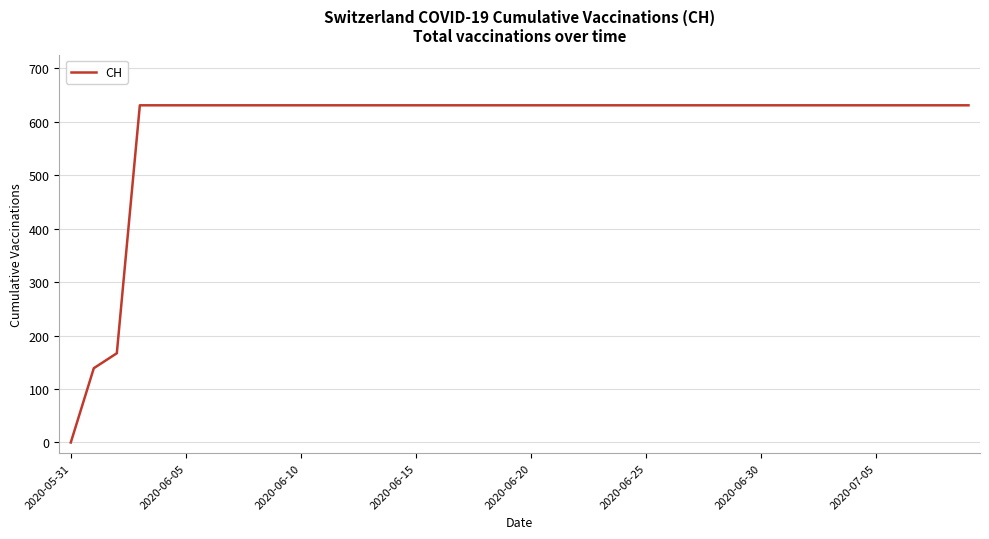

How many values are below 631?

3